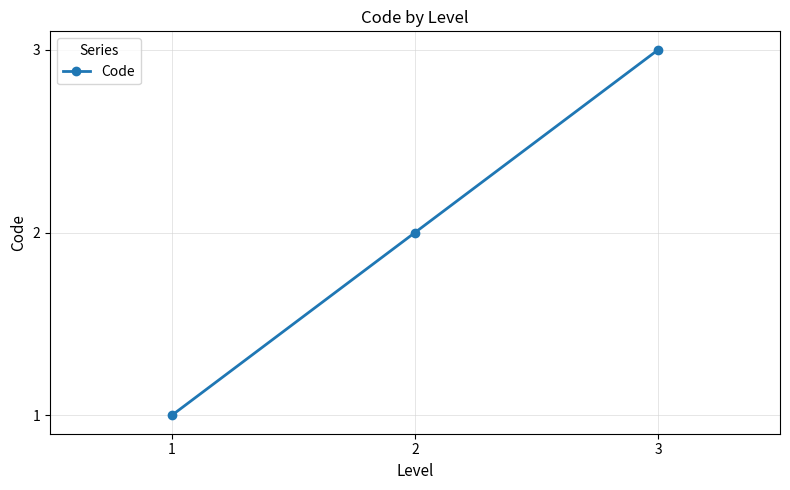

List the labels in order of value, largest first.

3, 2, 1